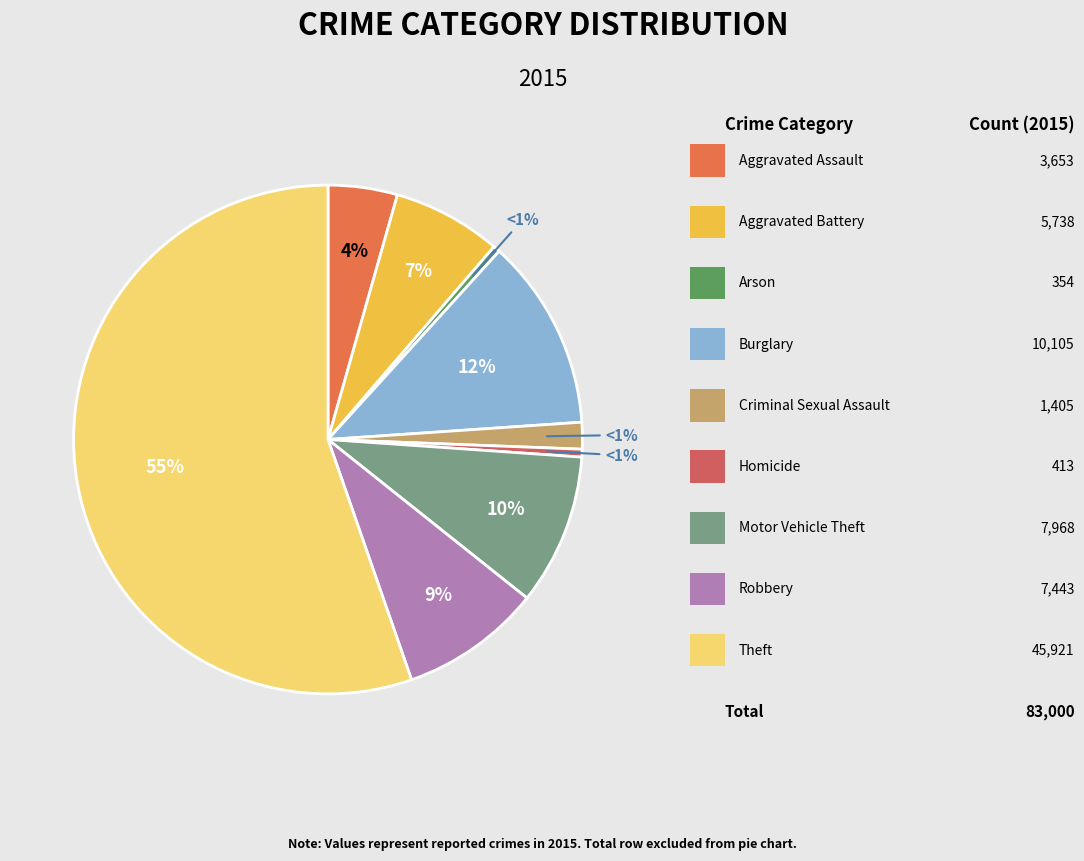

What is the largest slice in the pie chart?

Theft